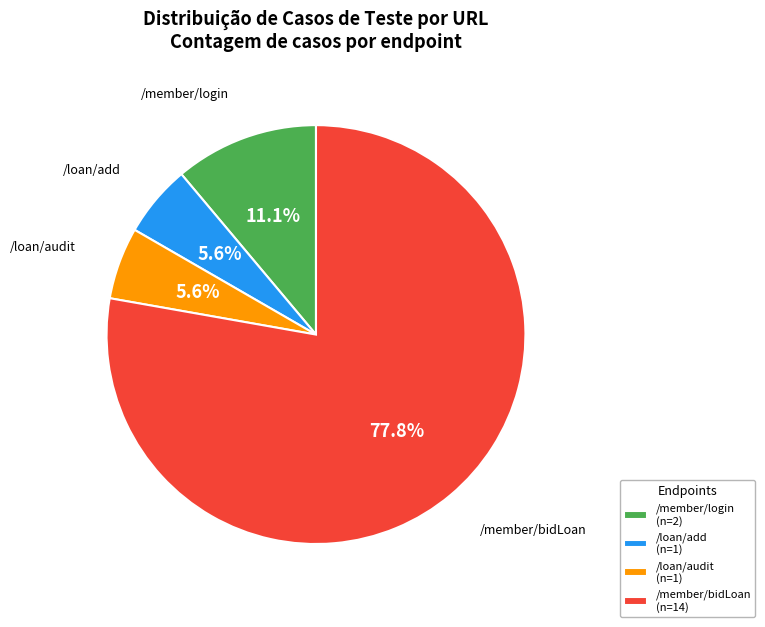

Is it true that /member/bidLoan is 78% of the pie?

True